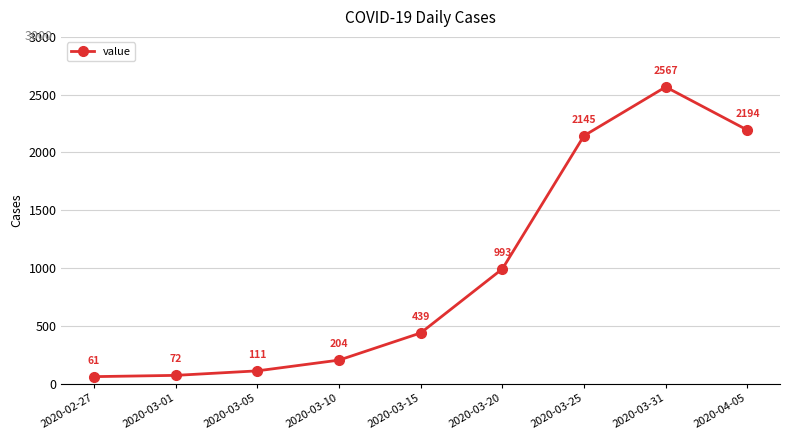

Rank the categories by value from highest to lowest.

2020-03-31, 2020-04-05, 2020-03-25, 2020-03-20, 2020-03-15, 2020-03-10, 2020-03-05, 2020-03-01, 2020-02-27